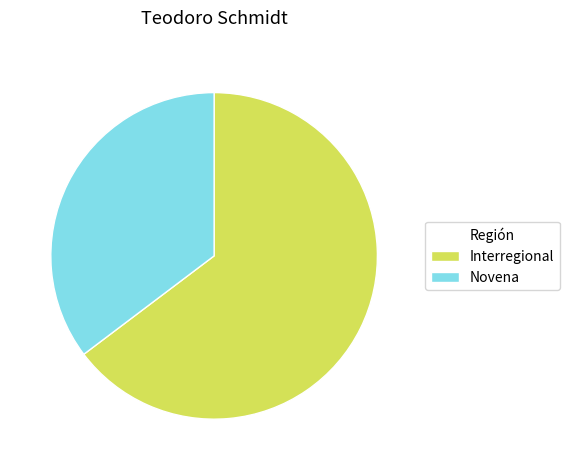

How many slices are in this pie chart?

2